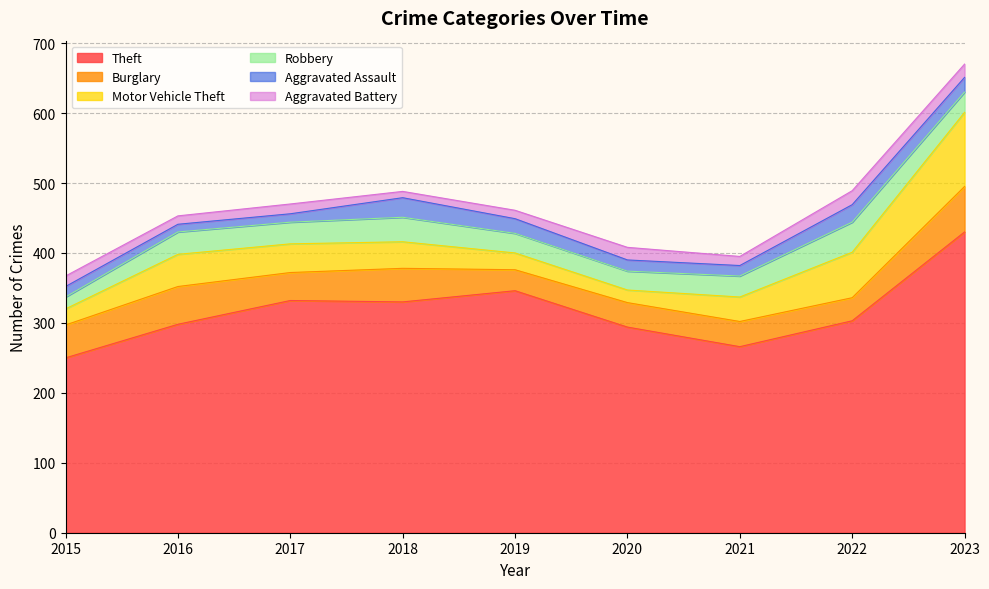

What are all the series names shown in the legend?

Theft, Burglary, Motor Vehicle Theft, Robbery, Aggravated Assault, Aggravated Battery